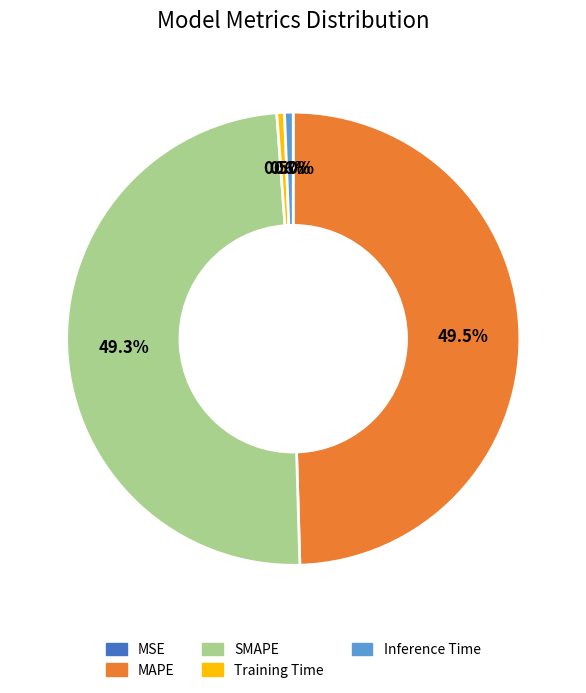

What is the total percentage of MAPE and Training Time?

50.1%